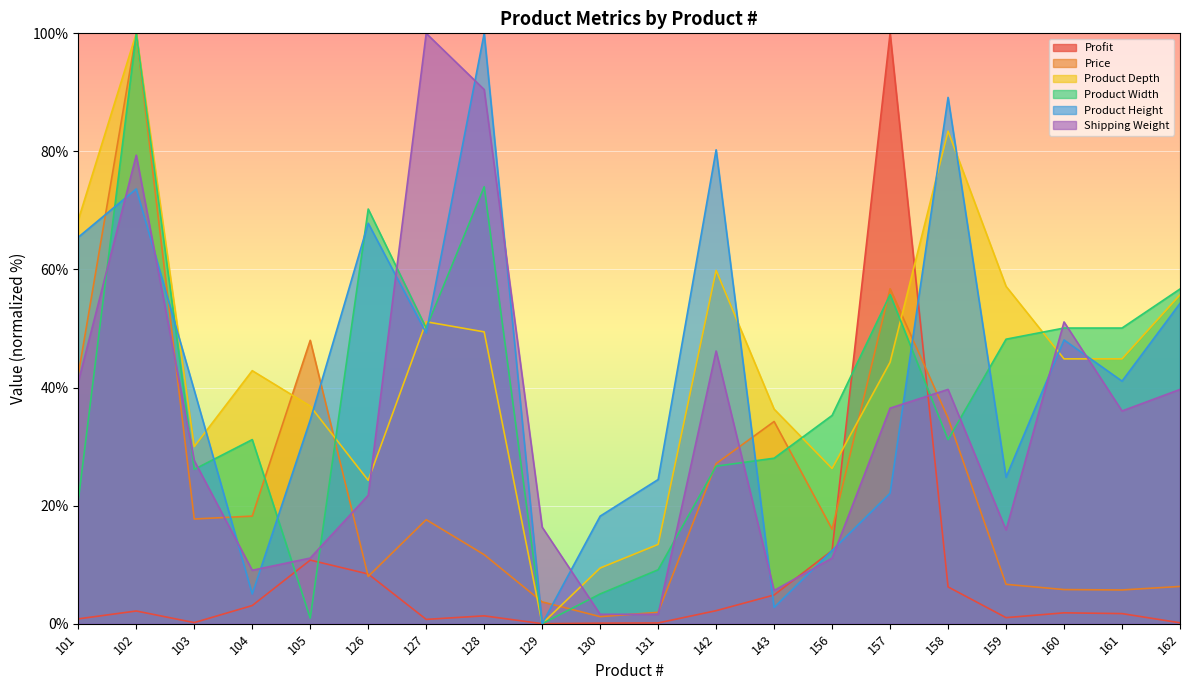

Read the Profit value at 161.

1.7